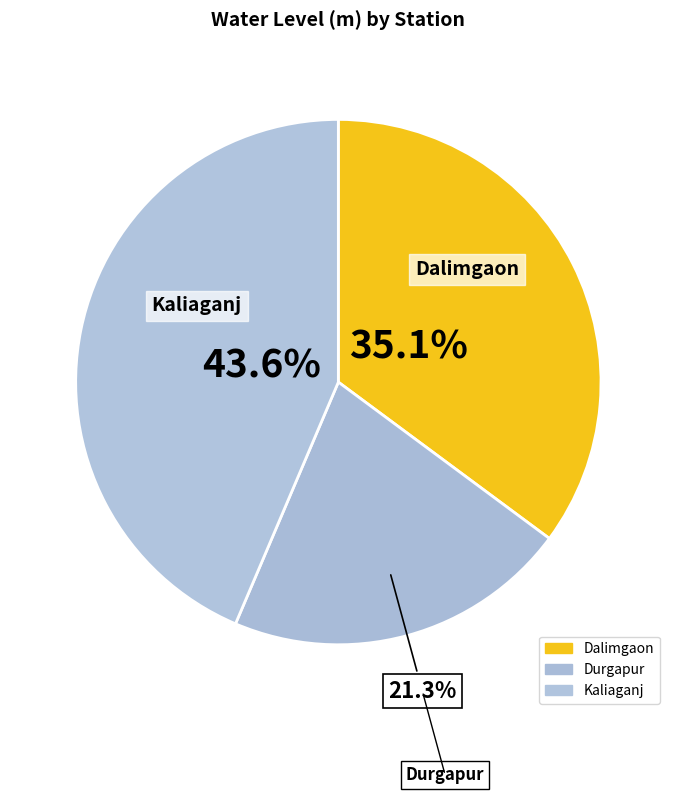

To the nearest percent, what percentage of the pie is Dalimgaon?

35%